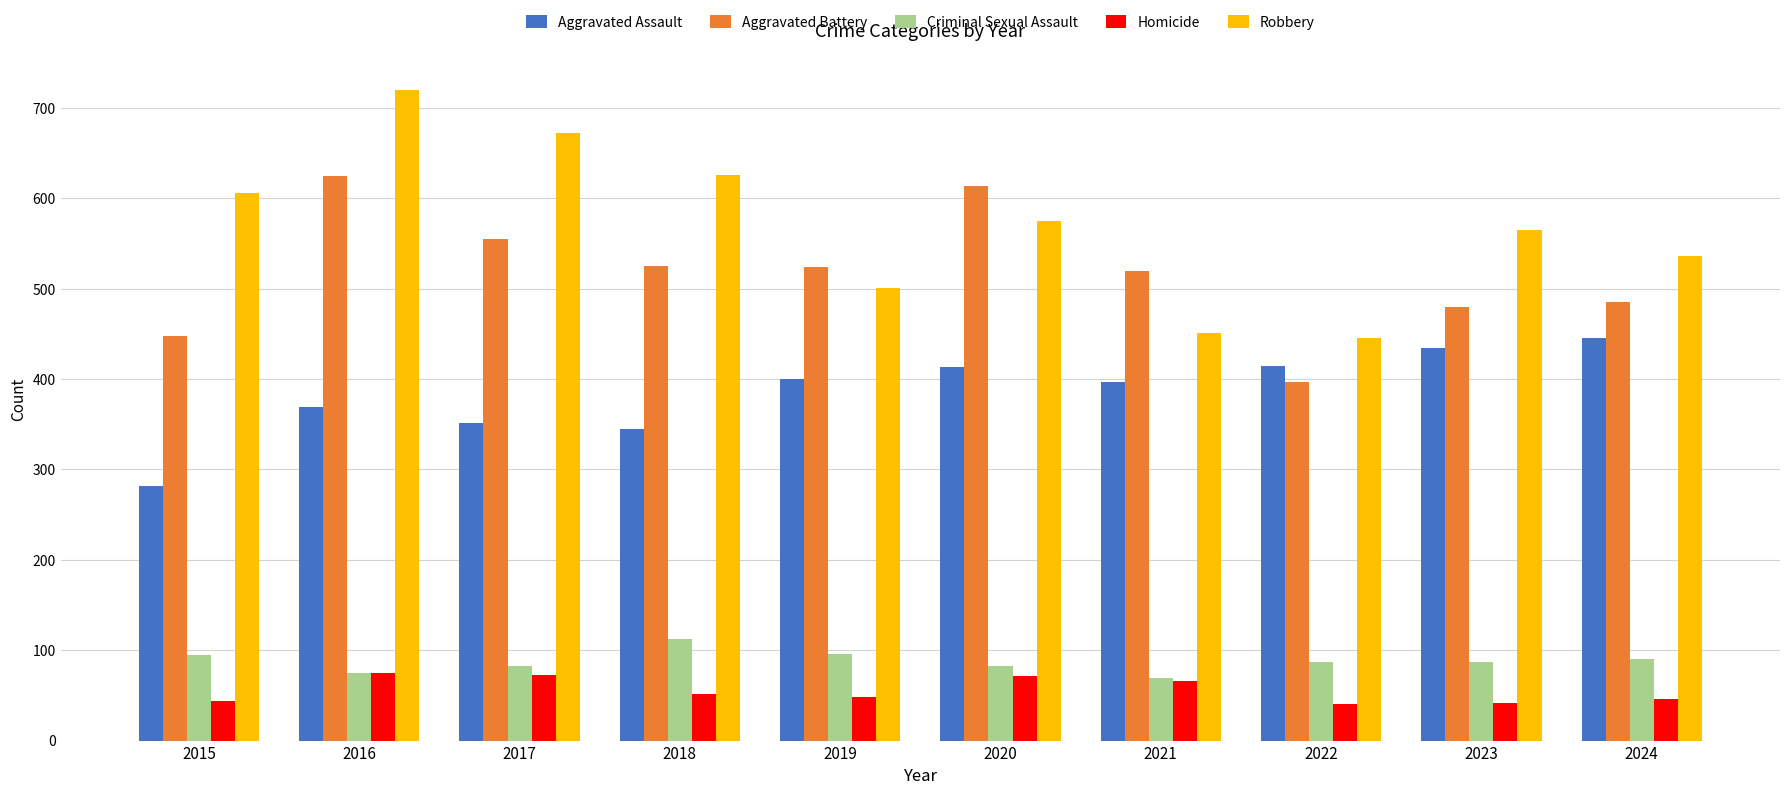

What is the sum of all Aggravated Assault values?

3851